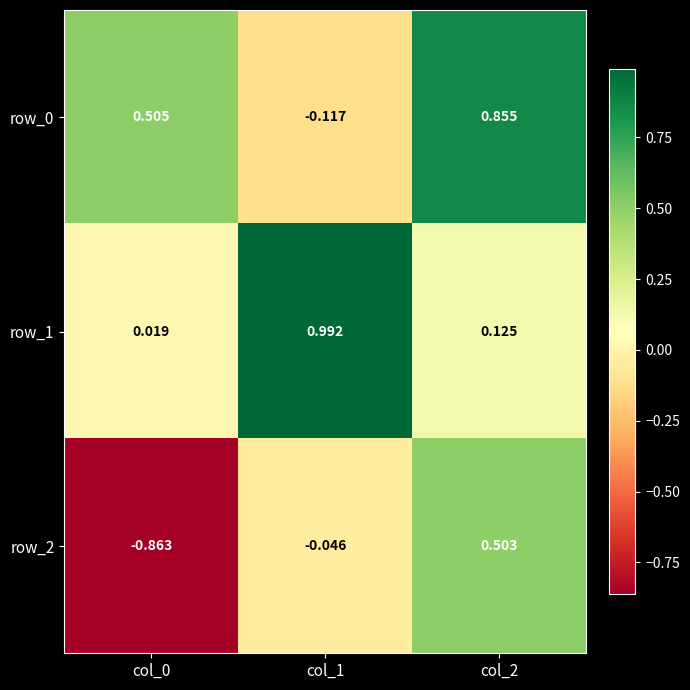

Which category has the lowest value in the row_1 series?

col_0